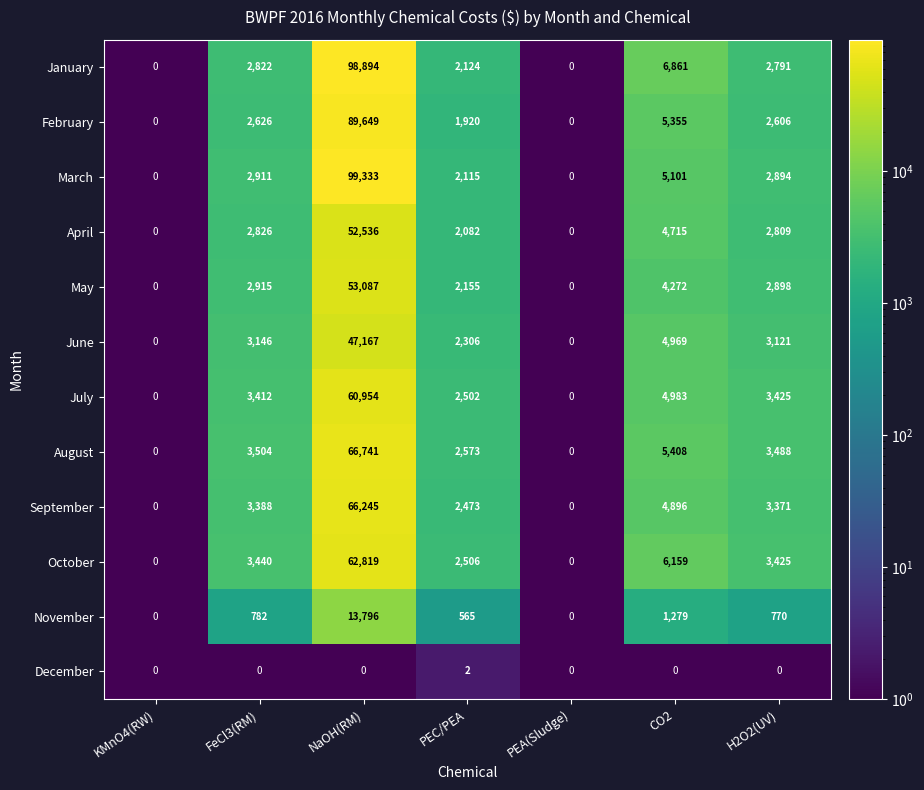

Count the December values in the range 0 to 1.

6